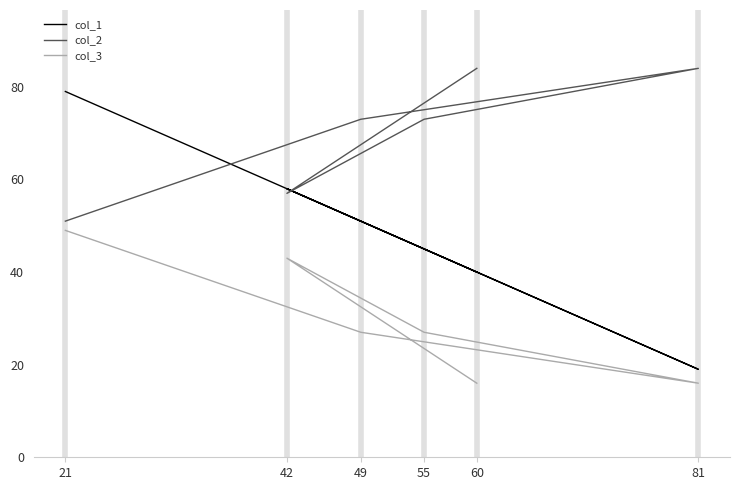

Reading left to right, what are all the values shown in this chart?

col_1: 79	51	19	45	58	40
col_2: 51	73	84	73	57	84
col_3: 49	27	16	27	43	16